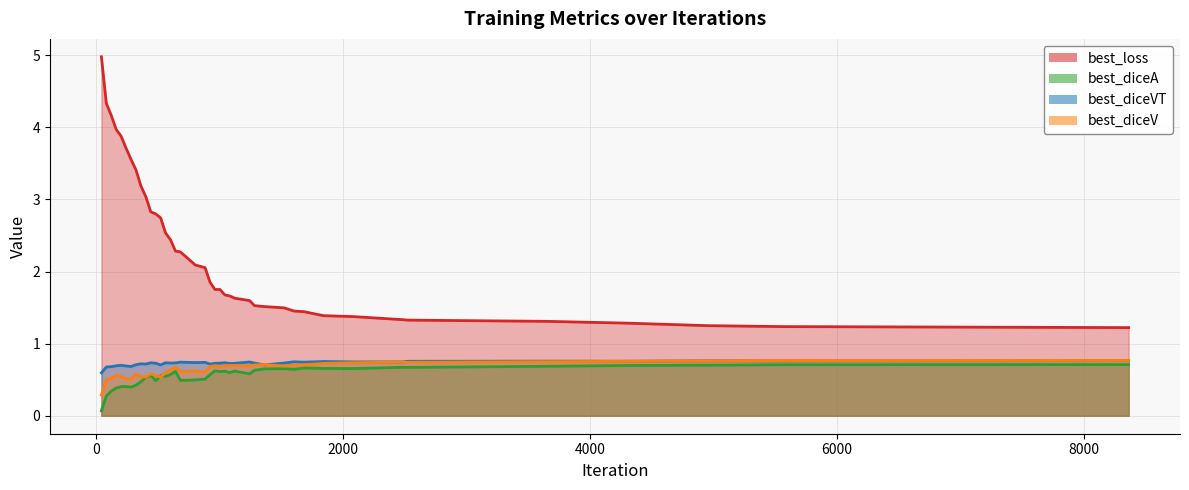

What is the lowest value of the best_diceVT series?

0.6